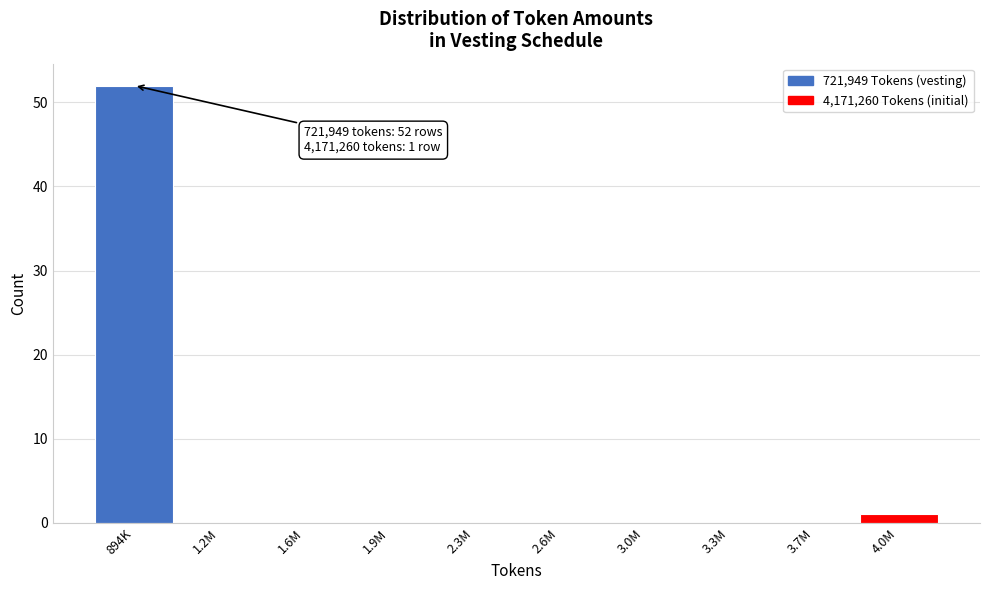

Reading left to right, what are all the values shown in this chart?

894K=52	1.2M=0	1.6M=0	1.9M=0	2.3M=0	2.6M=0	3.0M=0	3.3M=0	3.7M=0	4.0M=1